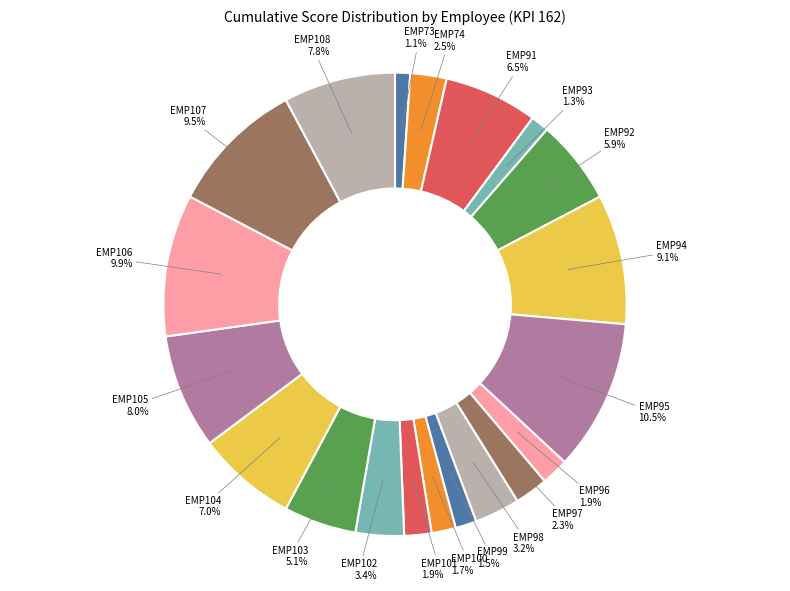

How many segments does this pie chart have?

20